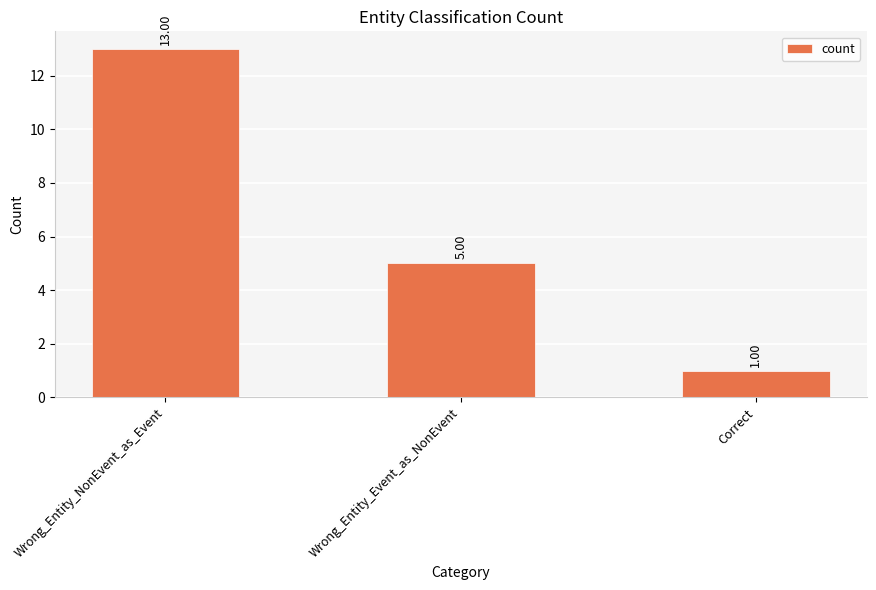

The value at Wrong_Entity_Event_as_NonEvent is 5. True or false?

True